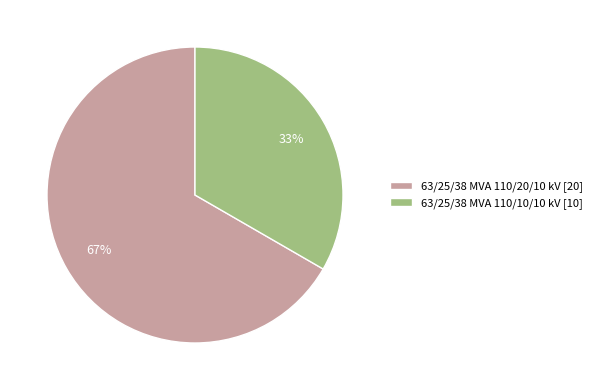

Does 63/25/38 MVA 110/20/10 kV represent more than half of the total?

Yes